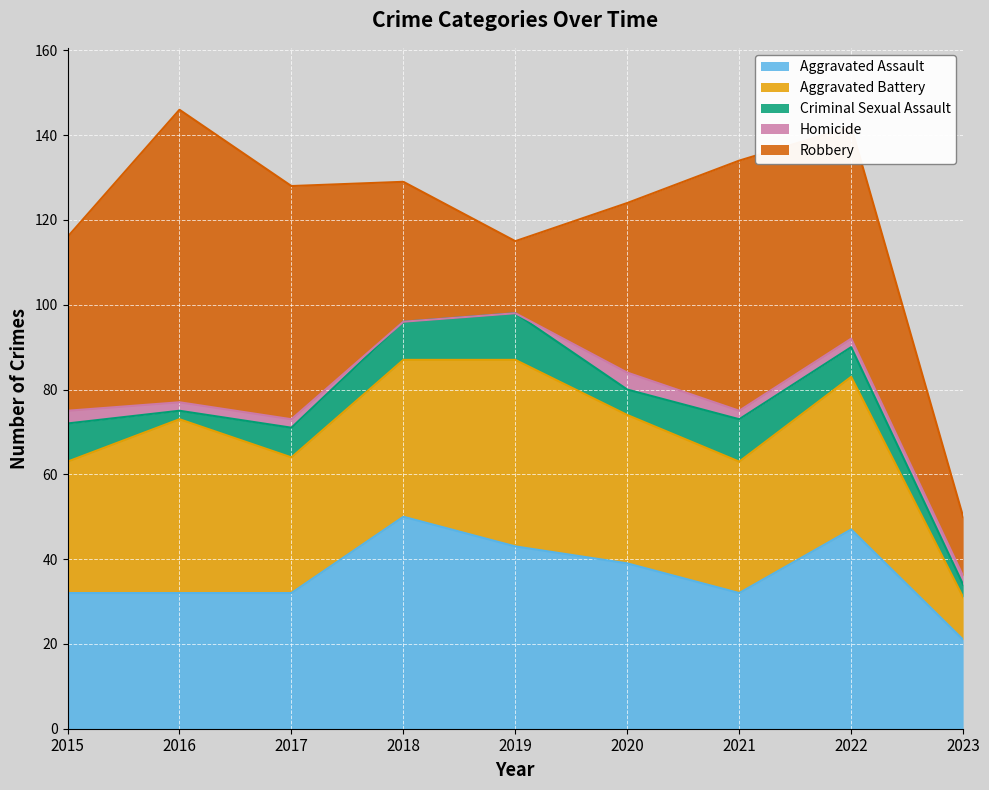

At which label does Robbery reach its peak?

2016